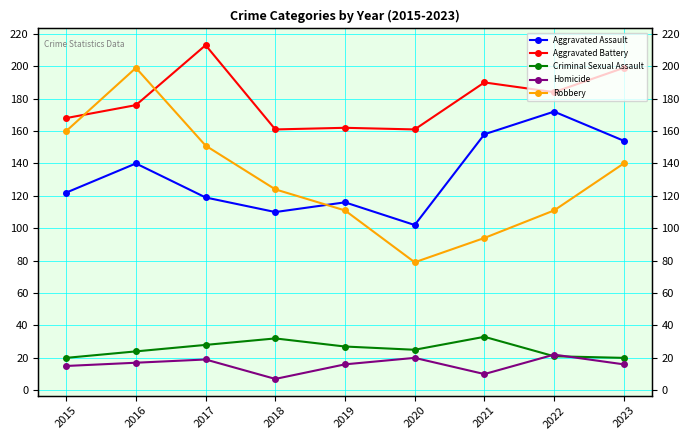

Rank the series at 2023 from highest to lowest value.

Aggravated Battery, Aggravated Assault, Robbery, Criminal Sexual Assault, Homicide